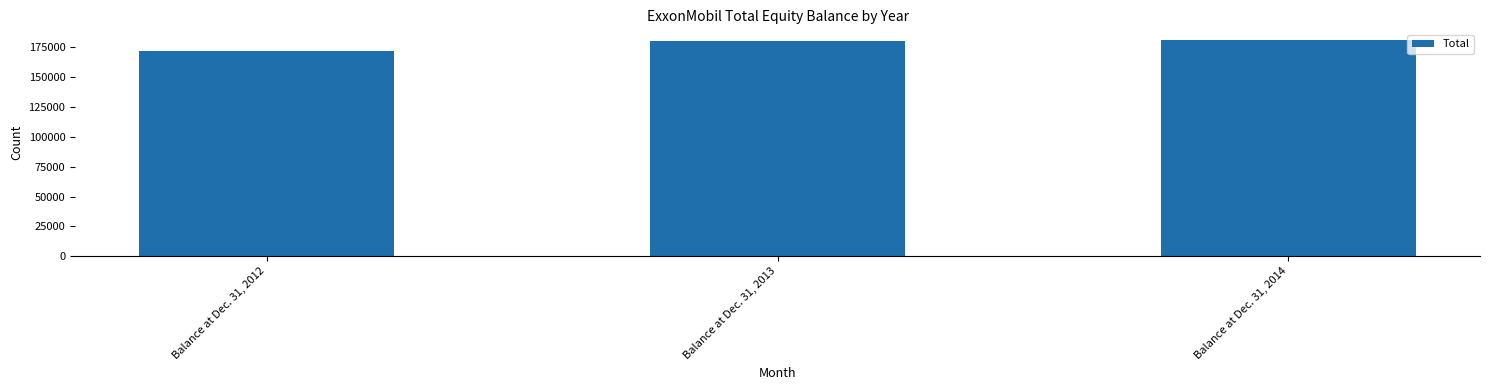

Rank the categories by value from lowest to highest.

Balance at Dec. 31, 2012, Balance at Dec. 31, 2013, Balance at Dec. 31, 2014